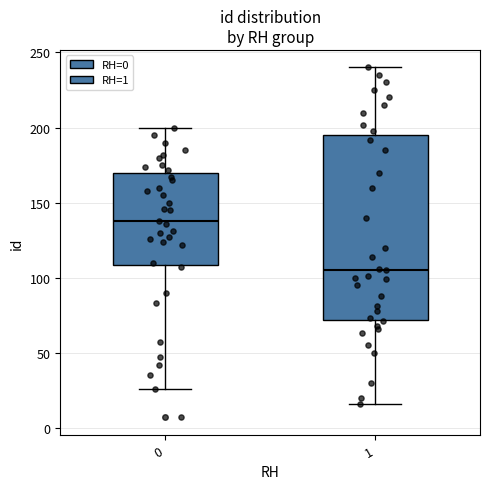

Which box is the tallest, from its lower edge to its upper edge?

1